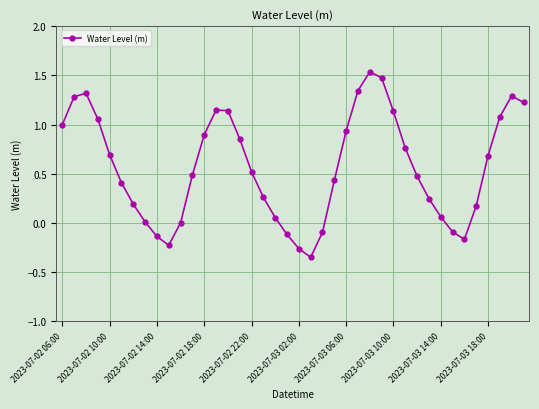

How many data points does each series have?

40